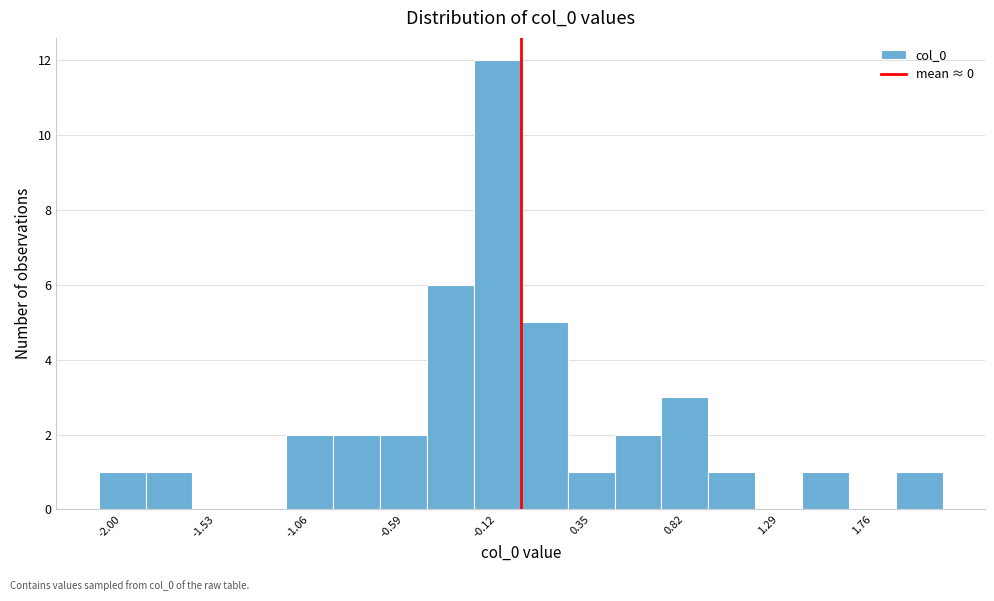

Reading left to right, list every bar in this chart as the range it spans on the x-axis followed by its height. Neither the bar edges nor the heights are printed on the chart, so give them approximately, as read against the axes.

-2.10 to -1.90: 1
-1.90 to -1.65: 1
-1.65 to -1.40: 0
-1.40 to -1.20: 0
-1.20 to -0.95: 2
-0.95 to -0.70: 2
-0.70 to -0.45: 2
-0.45 to -0.25: 6
-0.25 to 0.00: 12
0.00 to 0.25: 5
0.25 to 0.45: 1
0.45 to 0.70: 2
0.70 to 0.95: 3
0.95 to 1.15: 1
1.15 to 1.40: 0
1.40 to 1.65: 1
1.65 to 1.90: 0
1.90 to 2.10: 1